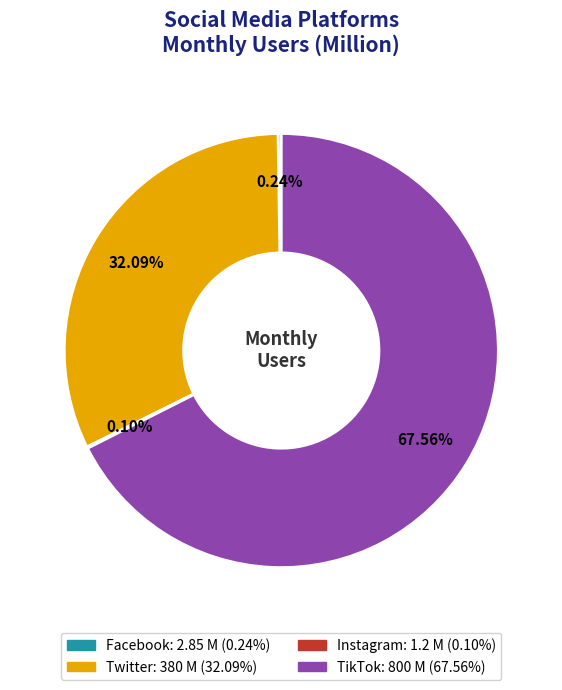

What is the largest slice in the pie chart?

TikTok